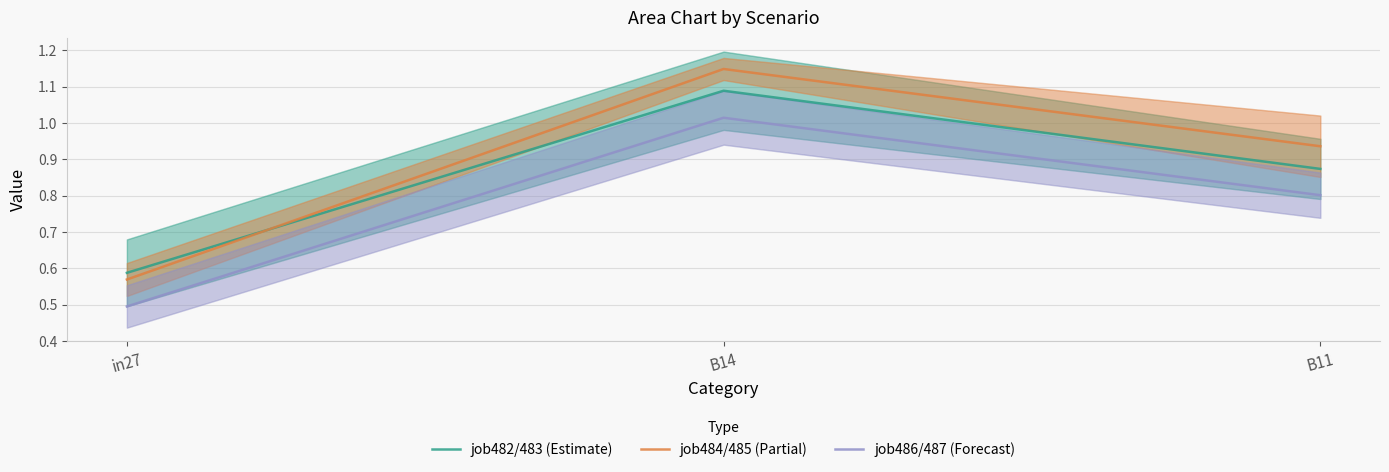

Reading left to right, extract all data points from this chart.

job482/483 (Estimate): 0.6	1.1	0.9
job484/485 (Partial): 0.6	1.1	0.9
job486/487 (Forecast): 0.5	1.0	0.8